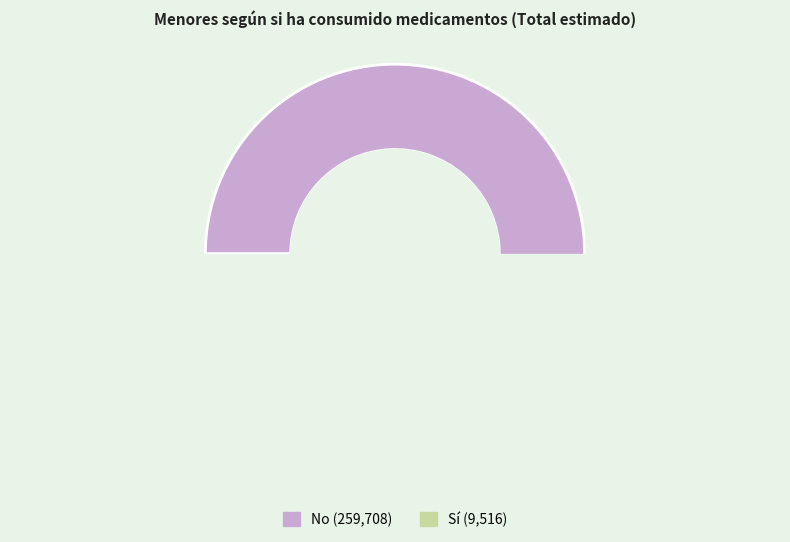

Which category has the smallest portion of the pie?

Si